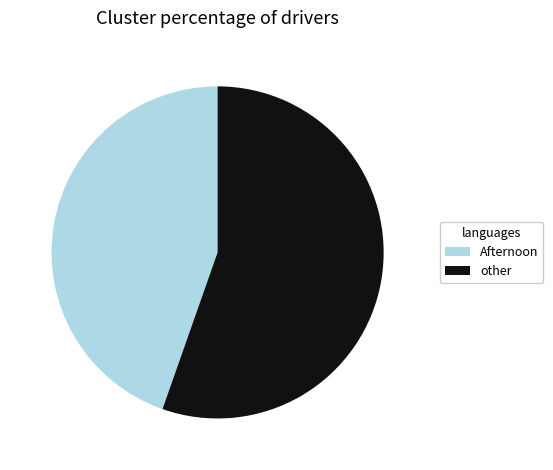

Count the number of slices in the pie.

2